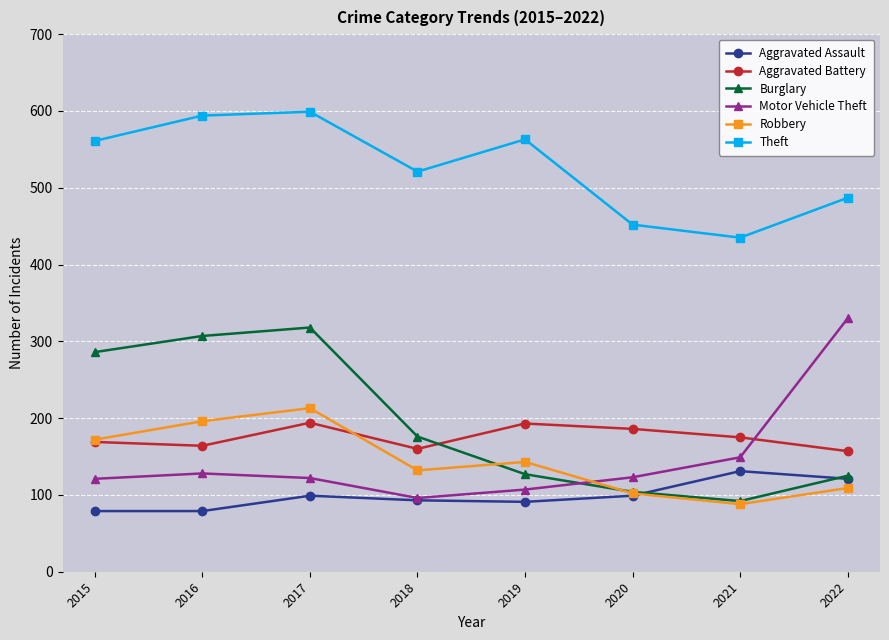

What is the maximum value shown in the chart?

599